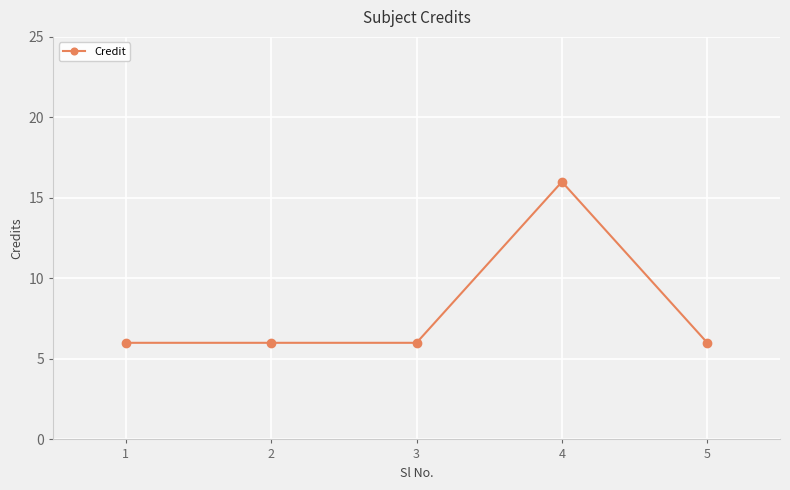

Reading left to right, what are all the values shown in this chart?

6	6	6	16	6